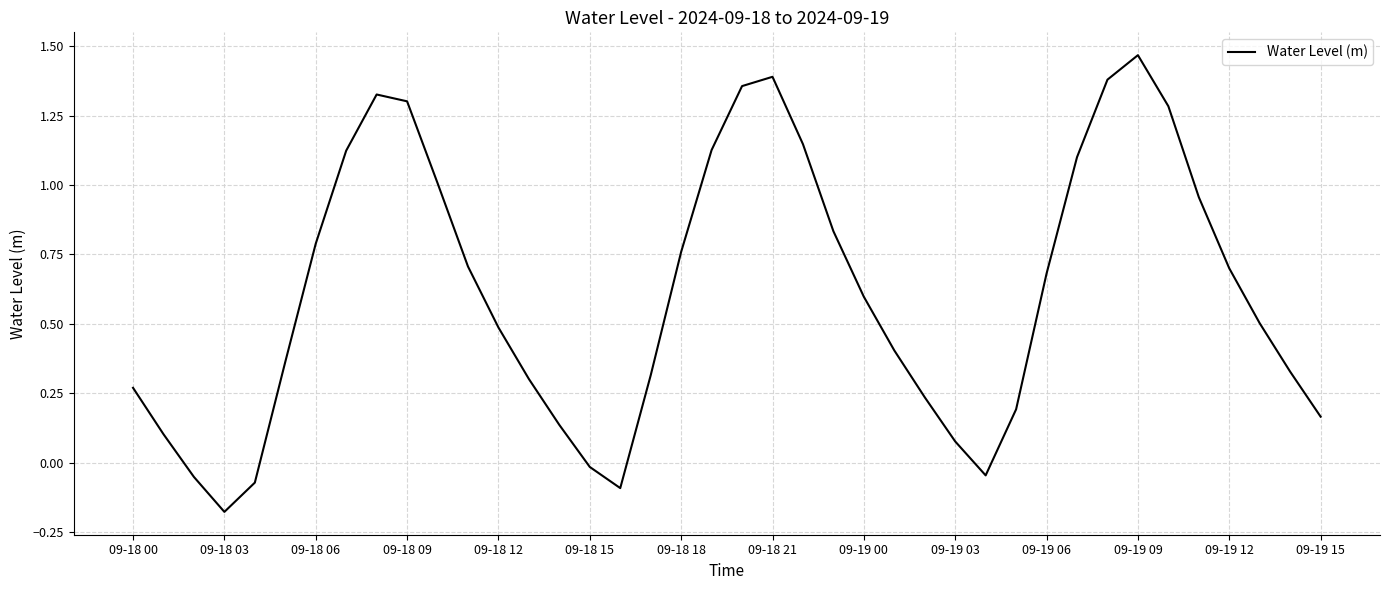

True or false: the data shows 0.7 at 09-19 12.

True